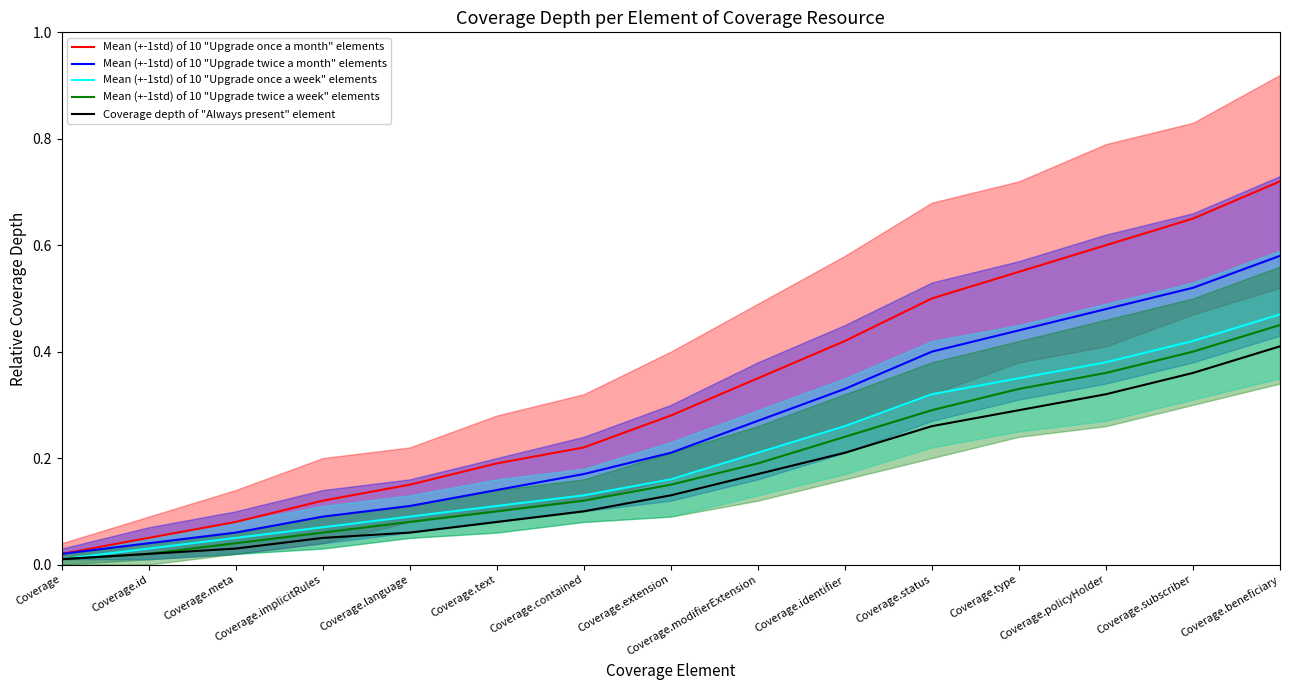

Reading left to right, list all the values displayed in this chart.

Mean (+-1std) of 10 "Upgrade once a month" elements: Coverage=0.0	Coverage.id=0.1	Coverage.meta=0.1	Coverage.implicitRules=0.1	Coverage.language=0.1	Coverage.text=0.2	Coverage.contained=0.2	Coverage.extension=0.3	Coverage.modifierExtension=0.3	Coverage.identifier=0.4	Coverage.status=0.5	Coverage.type=0.6	Coverage.policyHolder=0.6	Coverage.subscriber=0.7	Coverage.beneficiary=0.7
Mean (+-1std) of 10 "Upgrade twice a month" elements: Coverage=0.0	Coverage.id=0.0	Coverage.meta=0.1	Coverage.implicitRules=0.1	Coverage.language=0.1	Coverage.text=0.1	Coverage.contained=0.2	Coverage.extension=0.2	Coverage.modifierExtension=0.3	Coverage.identifier=0.3	Coverage.status=0.4	Coverage.type=0.4	Coverage.policyHolder=0.5	Coverage.subscriber=0.5	Coverage.beneficiary=0.6
Mean (+-1std) of 10 "Upgrade once a week" elements: Coverage=0.0	Coverage.id=0.0	Coverage.meta=0.1	Coverage.implicitRules=0.1	Coverage.language=0.1	Coverage.text=0.1	Coverage.contained=0.1	Coverage.extension=0.2	Coverage.modifierExtension=0.2	Coverage.identifier=0.3	Coverage.status=0.3	Coverage.type=0.3	Coverage.policyHolder=0.4	Coverage.subscriber=0.4	Coverage.beneficiary=0.5
Mean (+-1std) of 10 "Upgrade twice a week" elements: Coverage=0.0	Coverage.id=0.0	Coverage.meta=0.0	Coverage.implicitRules=0.1	Coverage.language=0.1	Coverage.text=0.1	Coverage.contained=0.1	Coverage.extension=0.1	Coverage.modifierExtension=0.2	Coverage.identifier=0.2	Coverage.status=0.3	Coverage.type=0.3	Coverage.policyHolder=0.4	Coverage.subscriber=0.4	Coverage.beneficiary=0.5
Coverage depth of "Always present" element: Coverage=0.0	Coverage.id=0.0	Coverage.meta=0.0	Coverage.implicitRules=0.1	Coverage.language=0.1	Coverage.text=0.1	Coverage.contained=0.1	Coverage.extension=0.1	Coverage.modifierExtension=0.2	Coverage.identifier=0.2	Coverage.status=0.3	Coverage.type=0.3	Coverage.policyHolder=0.3	Coverage.subscriber=0.4	Coverage.beneficiary=0.4